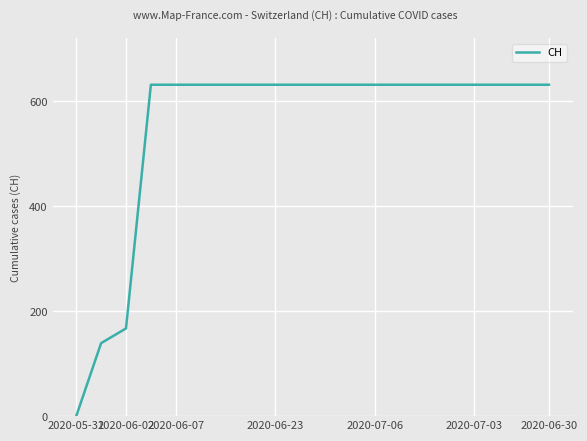

What is the maximum value shown in the chart?

631